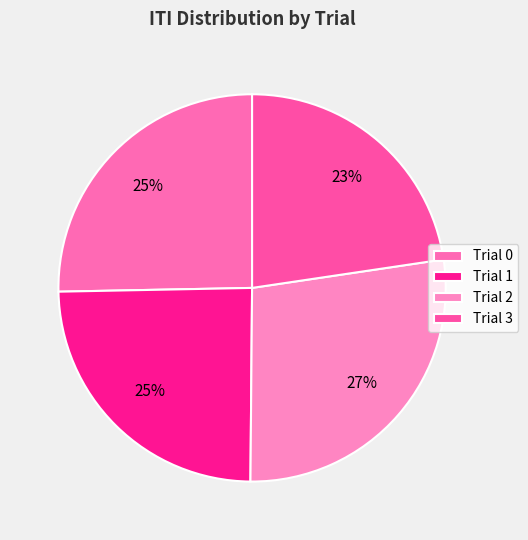

Count the number of slices in the pie.

4